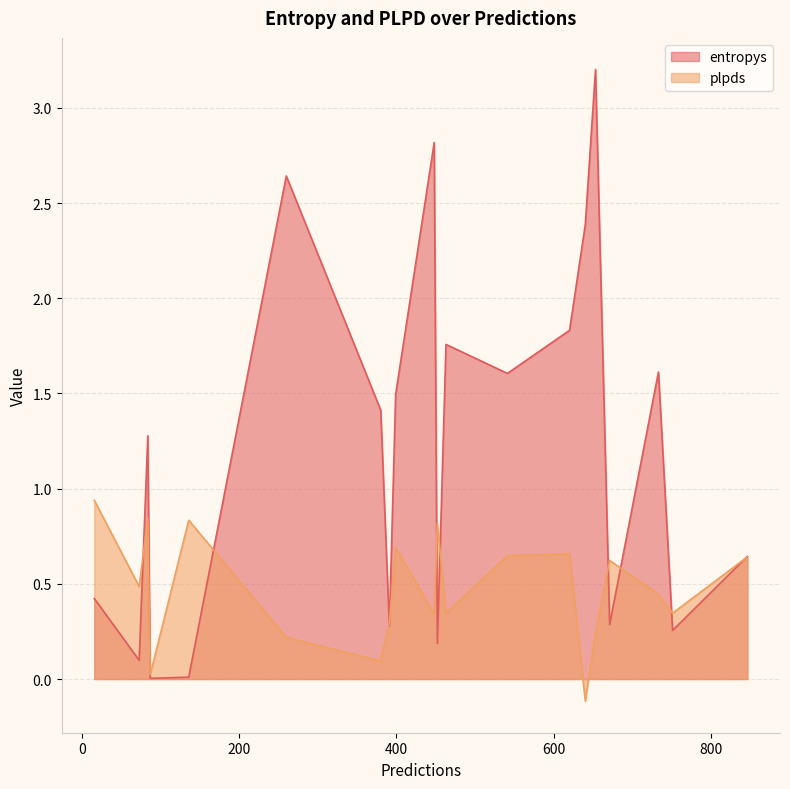

How many distinct data groups are displayed?

2